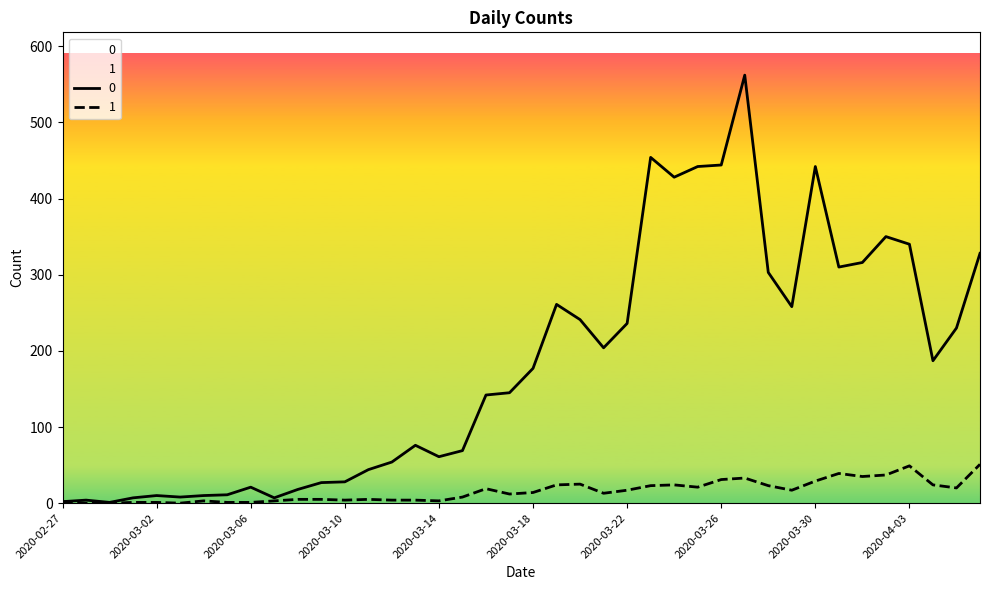

Rank the categories by 0 value from lowest to highest.

2020-02-29, 2020-02-27, 2020-02-28, 2020-03-01, 2020-03-07, 2020-03-03, 2020-03-02, 2020-03-04, 2020-03-05, 2020-03-08, 2020-03-06, 2020-03-09, 2020-03-10, 2020-03-11, 2020-03-12, 2020-03-14, 2020-03-15, 2020-03-13, 2020-03-16, 2020-03-17, 2020-03-18, 2020-04-04, 2020-03-21, 2020-04-05, 2020-03-22, 2020-03-20, 2020-03-29, 2020-03-19, 2020-03-28, 2020-03-31, 2020-04-01, 2020-04-06, 2020-04-03, 2020-04-02, 2020-03-24, 2020-03-25, 2020-03-30, 2020-03-26, 2020-03-23, 2020-03-27